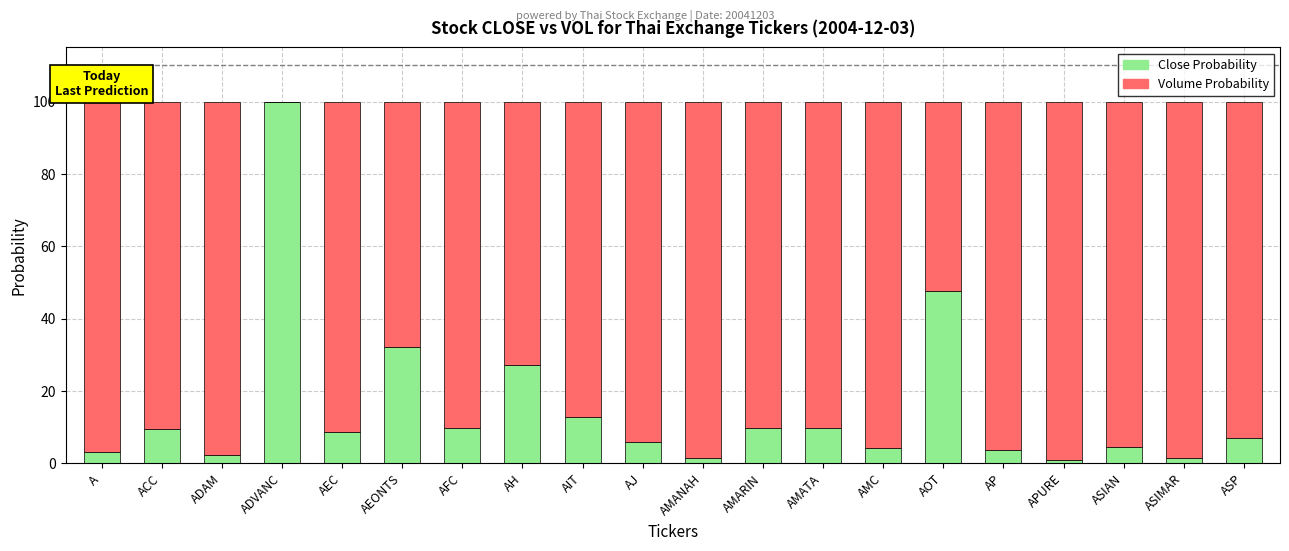

What is the total value across all series at AMARIN?

100.0